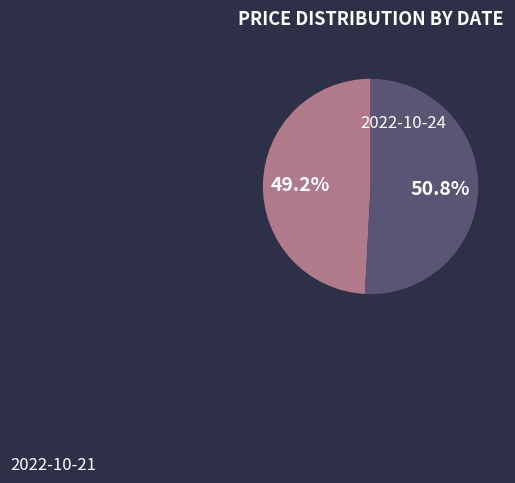

To the nearest percent, what percentage of the pie is 2022-10-24?

49%